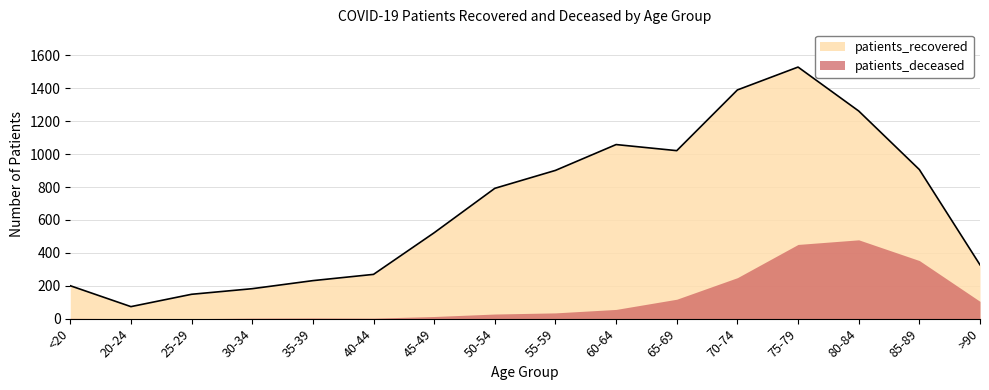

Where does the patients_recovered series first go above 553?

50-54